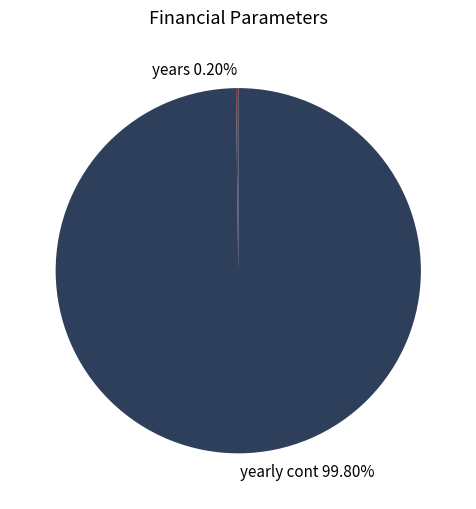

Is there any slice that represents more than half of the pie?

Yes